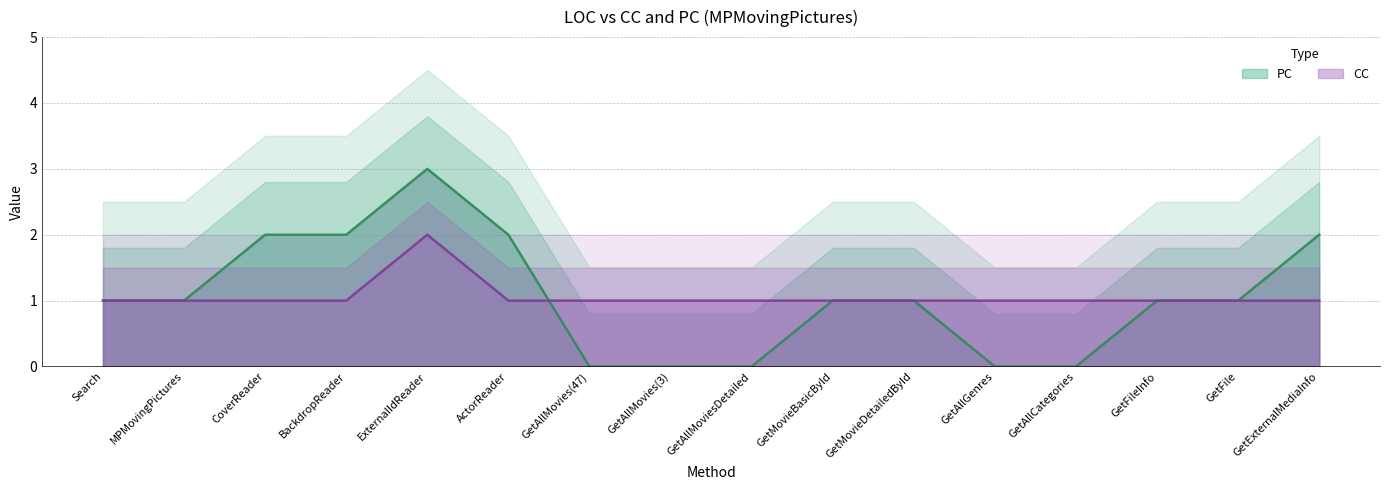

What is the sum of the PC values at ActorReader and GetMovieDetailedById?

3